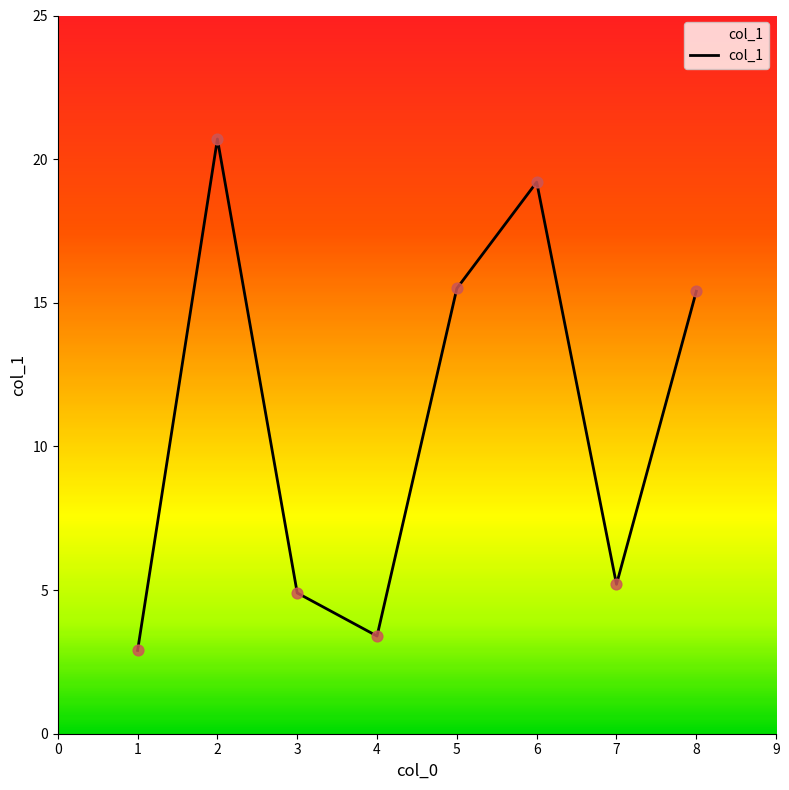

What is the ratio of the value at 2 to the value at 1?

7.1